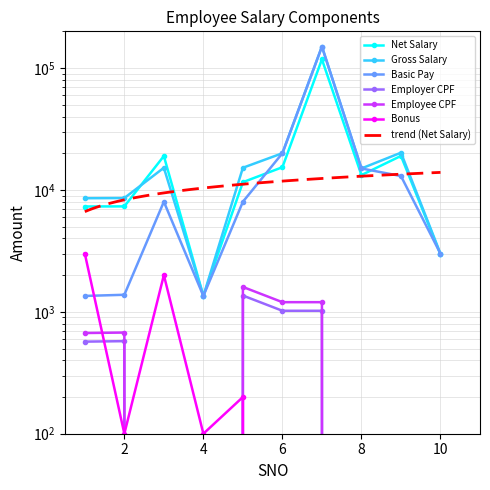

At which label does Net Salary first exceed 13237?

3